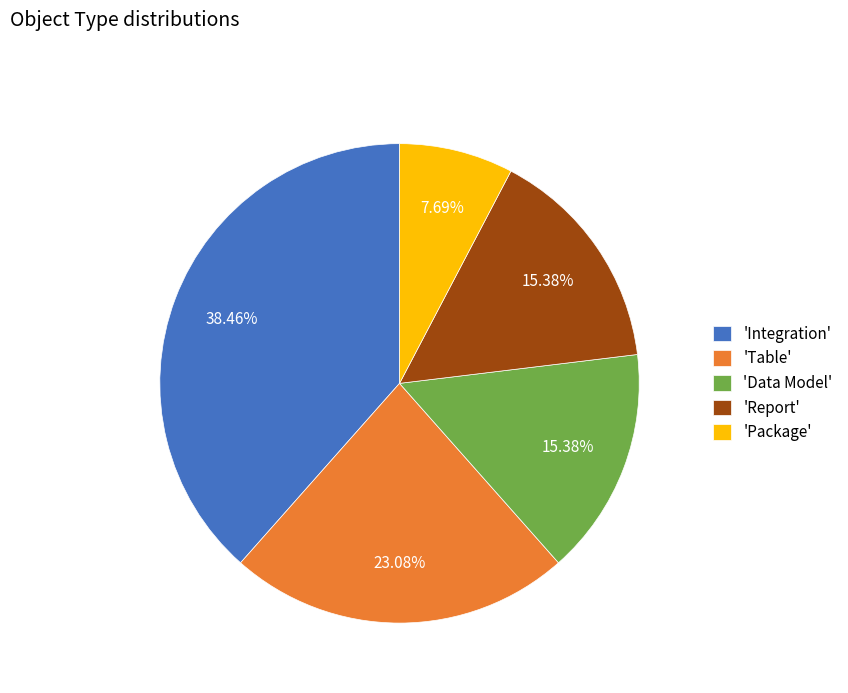

Is 'Data Model' the majority of the pie?

No